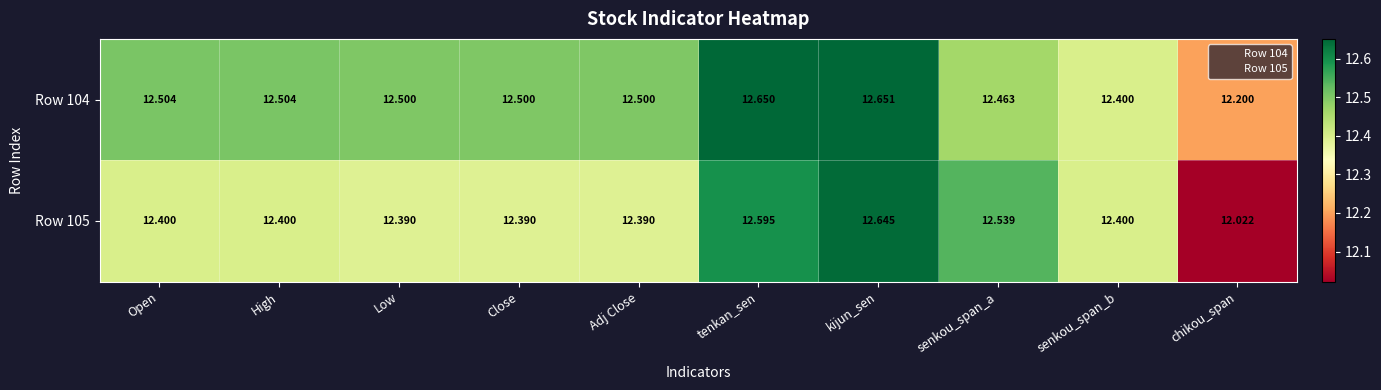

Which category has the highest value in the Row 105 series?

kijun_sen